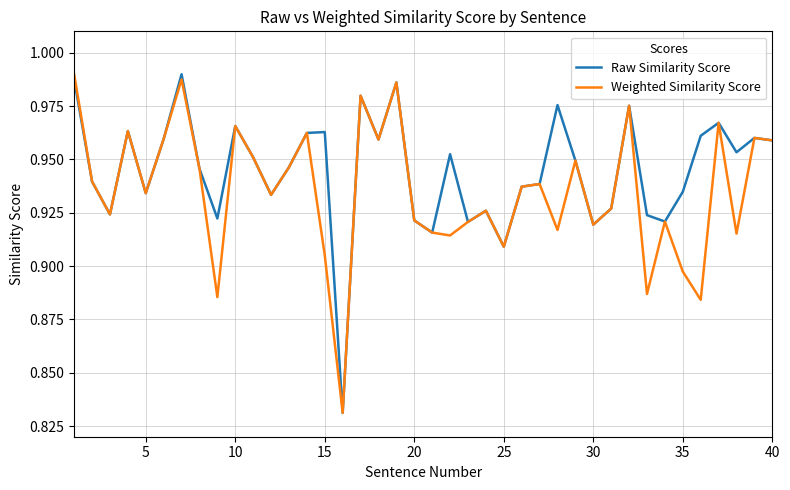

Which series has the largest total across all categories?

Raw Similarity Score